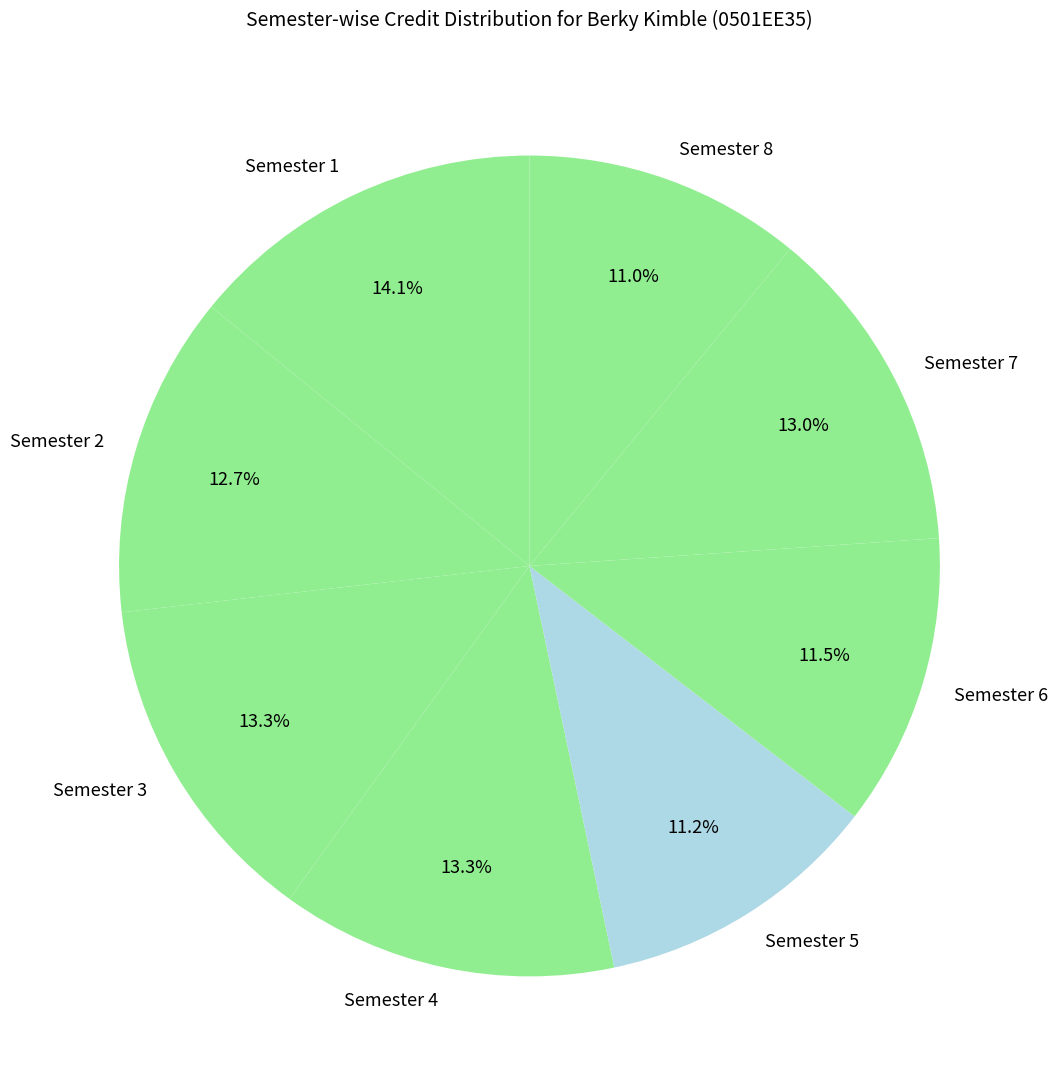

Which category has the biggest portion of the pie?

Semester 1